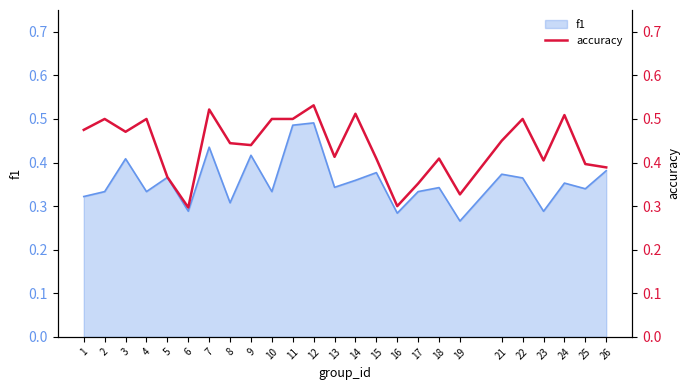

What is the change in value from 8 to 22?

+0.1